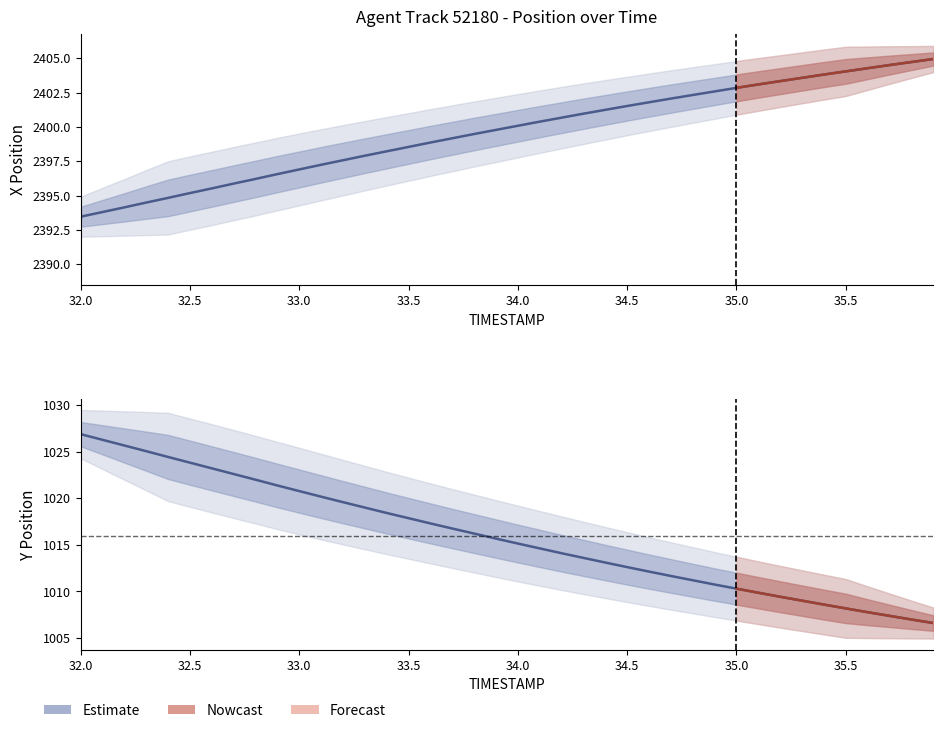

Reading left to right, list all the values displayed in this chart.

X: 32.0=2393.5	32.1=2393.8	32.2=2394.1	32.3=2394.5	32.4=2394.8	32.5=2395.2	32.6=2395.5	32.7=2395.9	32.8=2396.2	32.9=2396.6	33.0=2396.9	33.1=2397.2	33.2=2397.6	33.3=2397.9	33.4=2398.2	33.5=2398.5	33.6=2398.9	33.7=2399.2	33.8=2399.5	33.9=2399.8	34.0=2400.1	34.1=2400.4	34.2=2400.7	34.3=2401.0	34.4=2401.2	34.5=2401.5	34.6=2401.8	34.7=2402.1	34.8=2402.3	34.9=2402.6	35.0=2402.8	35.1=2403.1	35.2=2403.3	35.3=2403.6	35.4=2403.8	35.5=2404.0	35.6=2404.3	35.7=2404.5	35.8=2404.7	35.9=2404.9
Y: 32.0=1026.9	32.1=1026.3	32.2=1025.7	32.3=1025.0	32.4=1024.4	32.5=1023.8	32.6=1023.2	32.7=1022.6	32.8=1022.0	32.9=1021.4	33.0=1020.8	33.1=1020.2	33.2=1019.6	33.3=1019.0	33.4=1018.4	33.5=1017.9	33.6=1017.3	33.7=1016.8	33.8=1016.2	33.9=1015.7	34.0=1015.1	34.1=1014.6	34.2=1014.1	34.3=1013.6	34.4=1013.1	34.5=1012.6	34.6=1012.1	34.7=1011.7	34.8=1011.2	34.9=1010.7	35.0=1010.3	35.1=1009.9	35.2=1009.4	35.3=1009.0	35.4=1008.6	35.5=1008.2	35.6=1007.8	35.7=1007.4	35.8=1007.0	35.9=1006.6